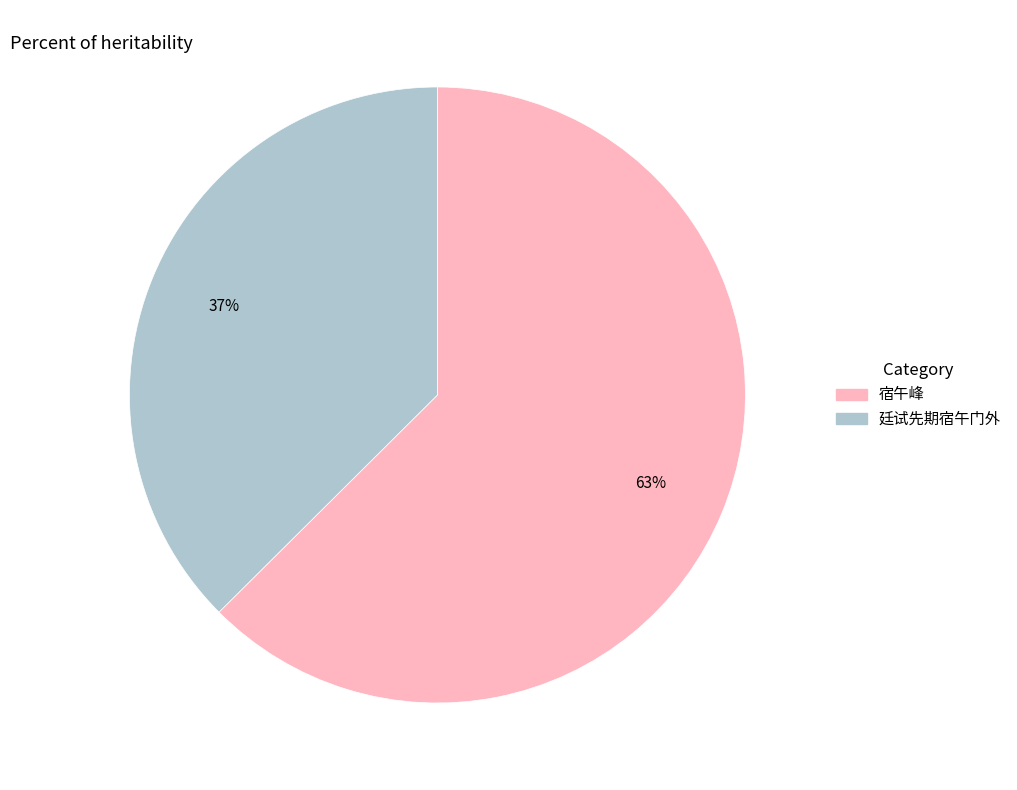

Is there any slice that represents more than half of the pie?

Yes